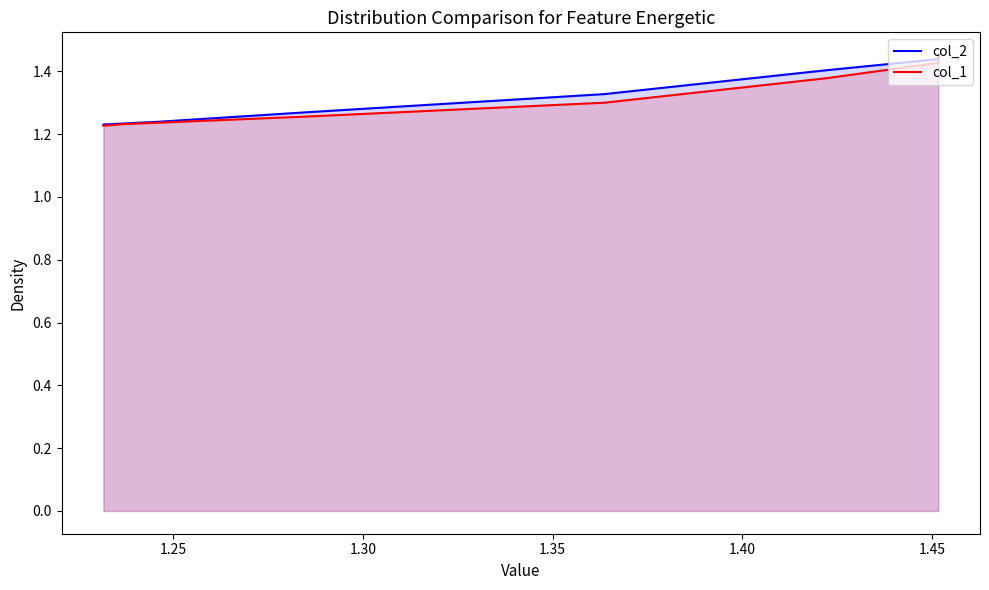

True or false: col_1 has a value of 2.3 at 1.45.

False